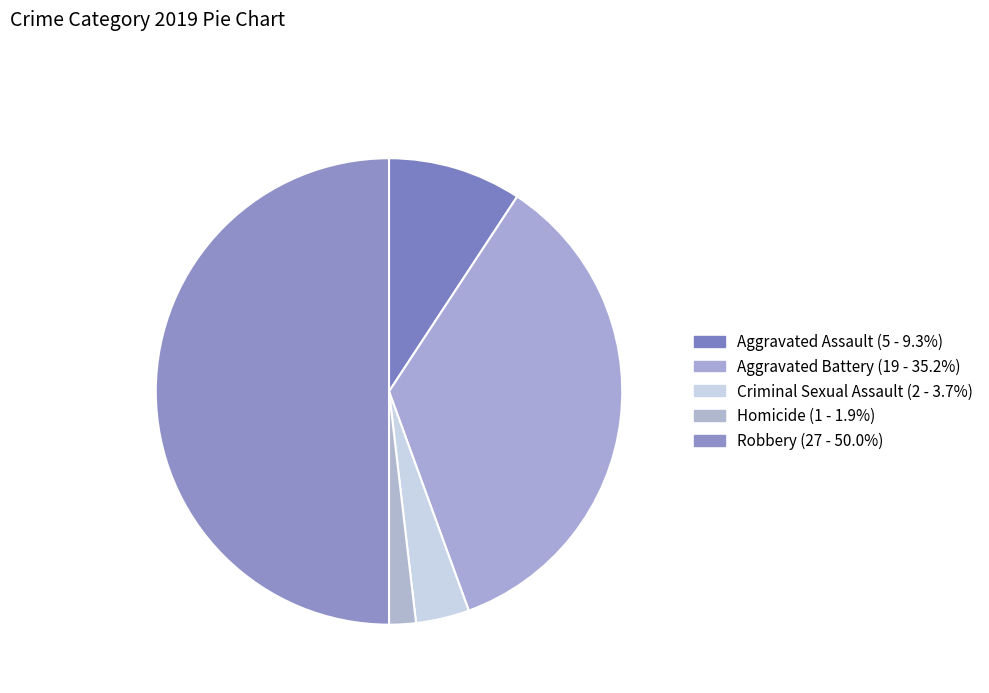

Count the number of slices in the pie.

5